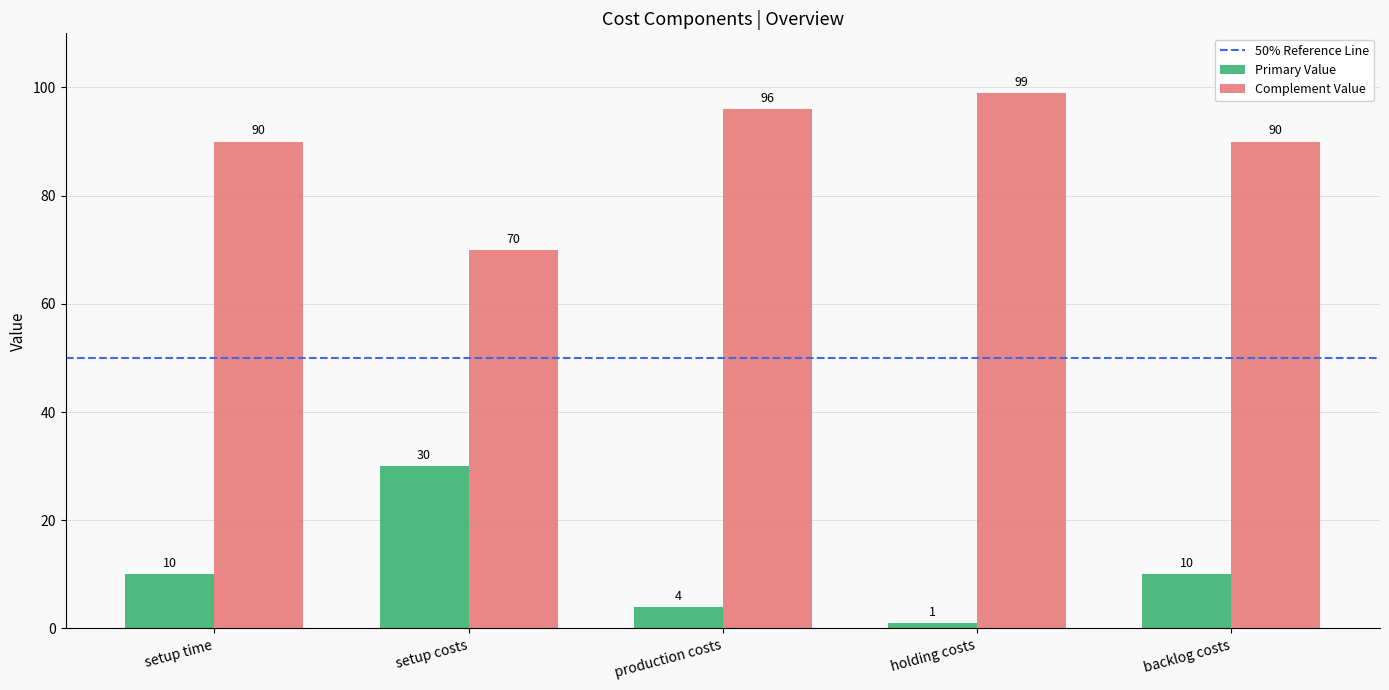

What is the spread (max minus min) of values at setup time?

80